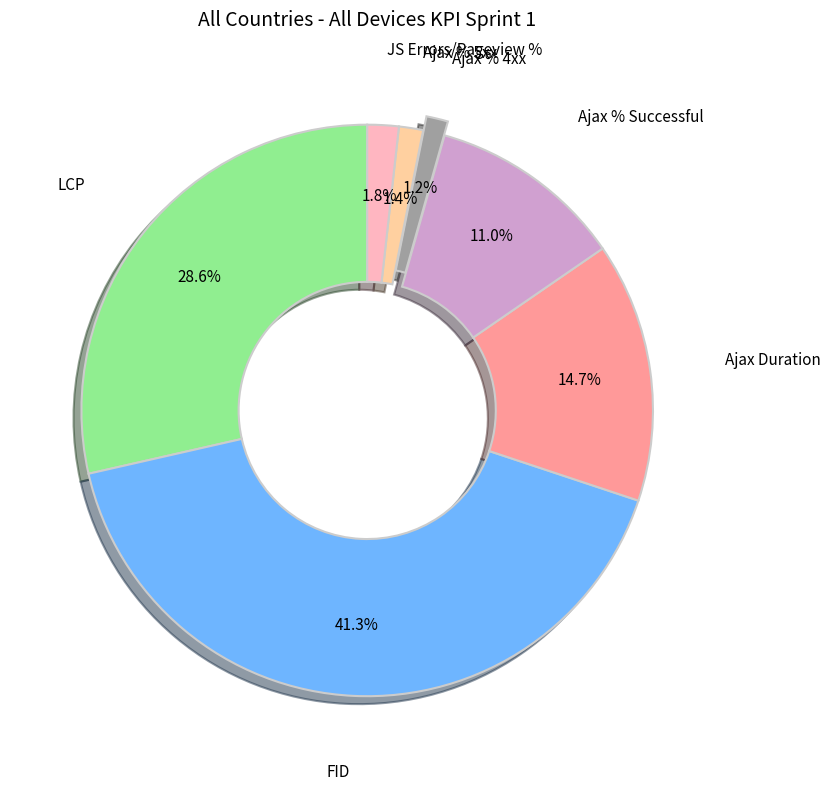

Does any single category account for the majority?

No